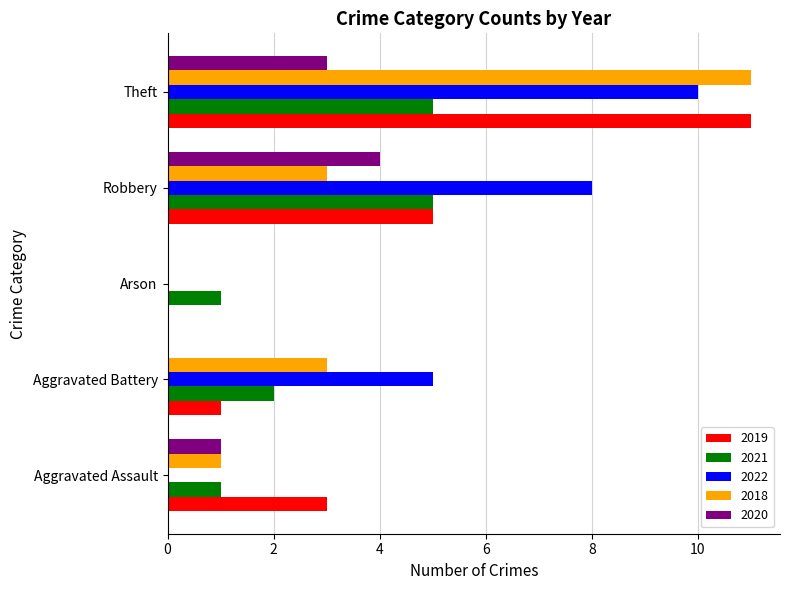

The 2019 series shows 4 at Theft. True or false?

False